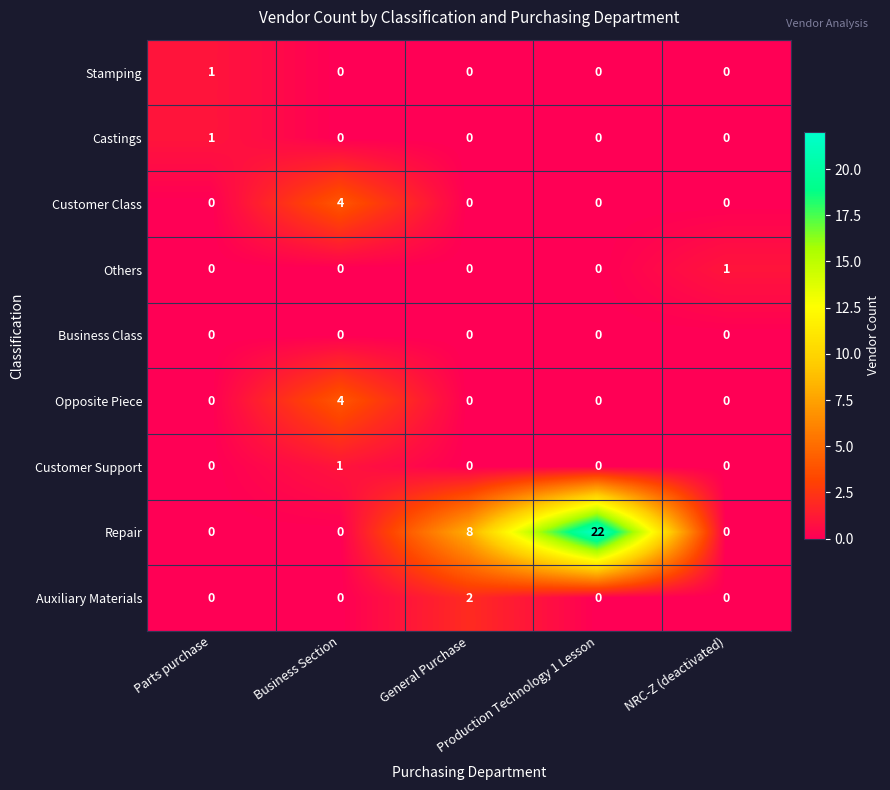

At how many categories does at least one series exceed 2?

3